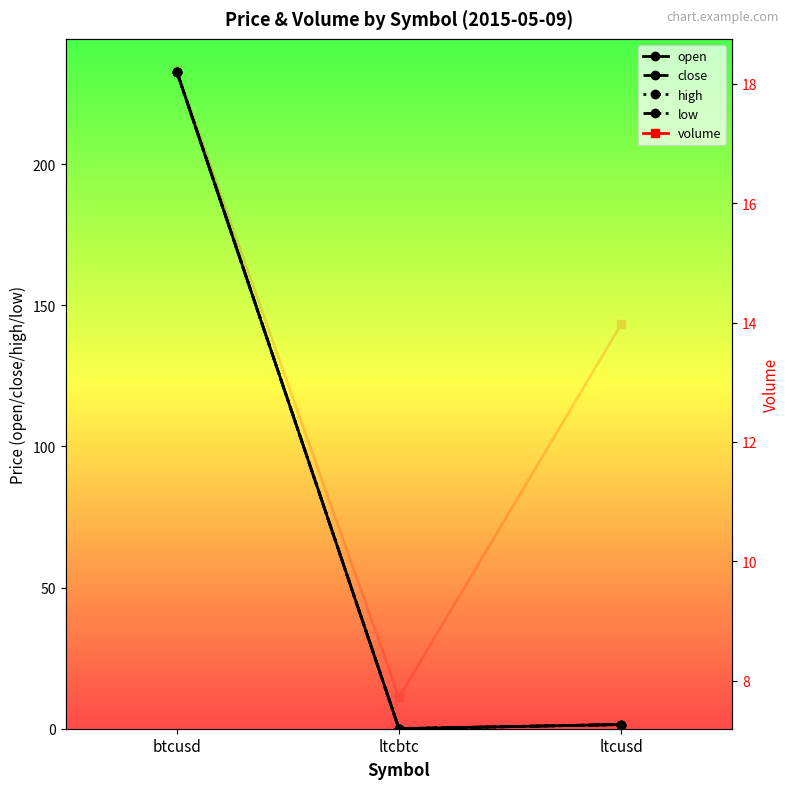

What is the label of the 3rd point from the right?

btcusd